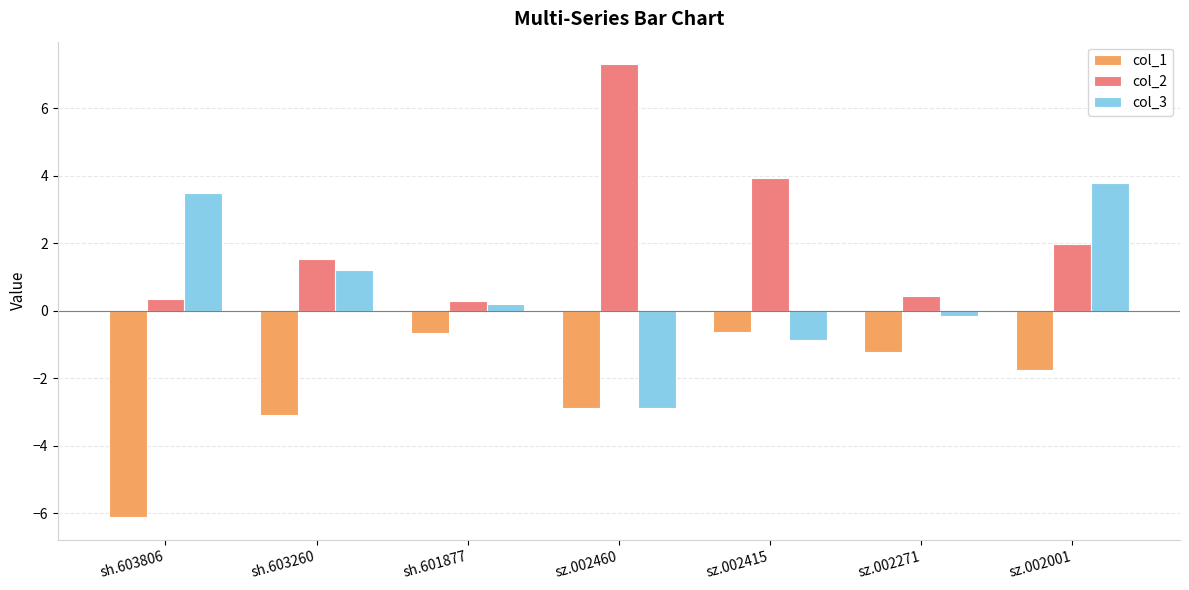

How many bars are there in each group?

3